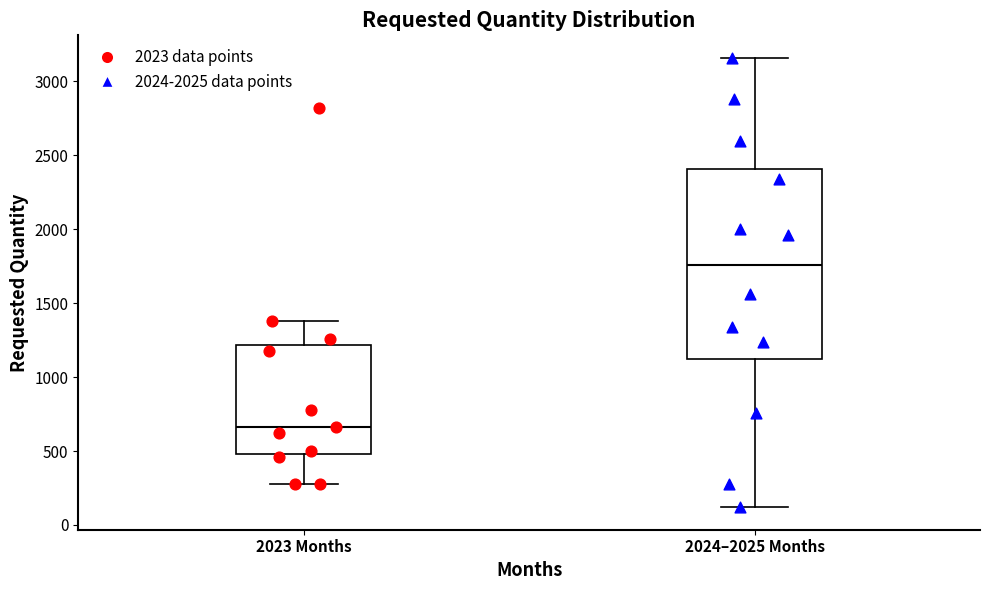

Comparing the boxes themselves (not the whiskers), which one is the tallest?

2024–2025 Months